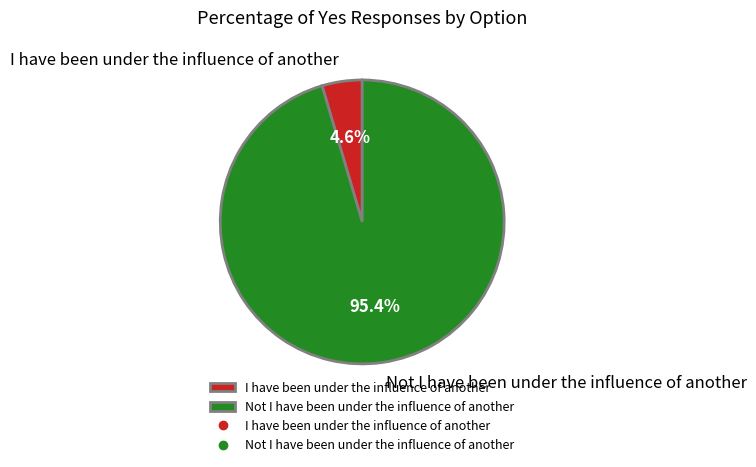

To the nearest percent, what is the combined percentage of Not I have been under the influence of another and I have been under the influence of another?

100%